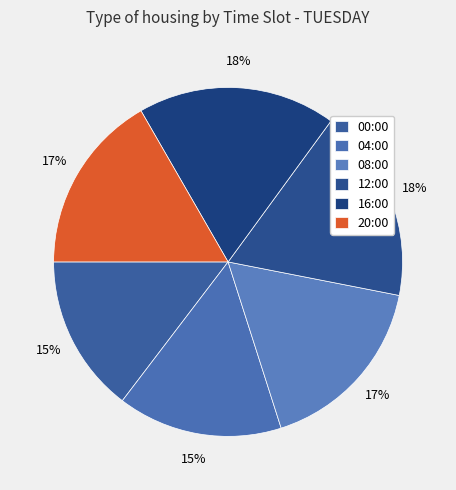

Count the number of slices in the pie.

6